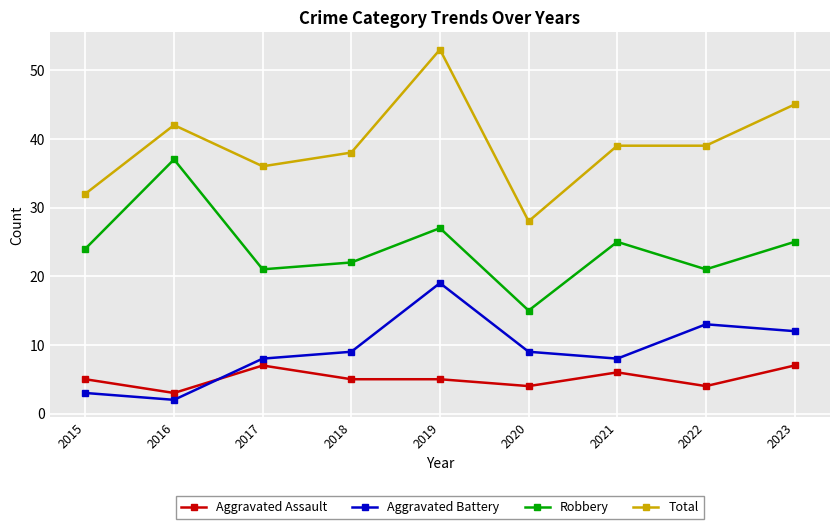

Between 2019 and 2023, which series saw the biggest shift?

Total